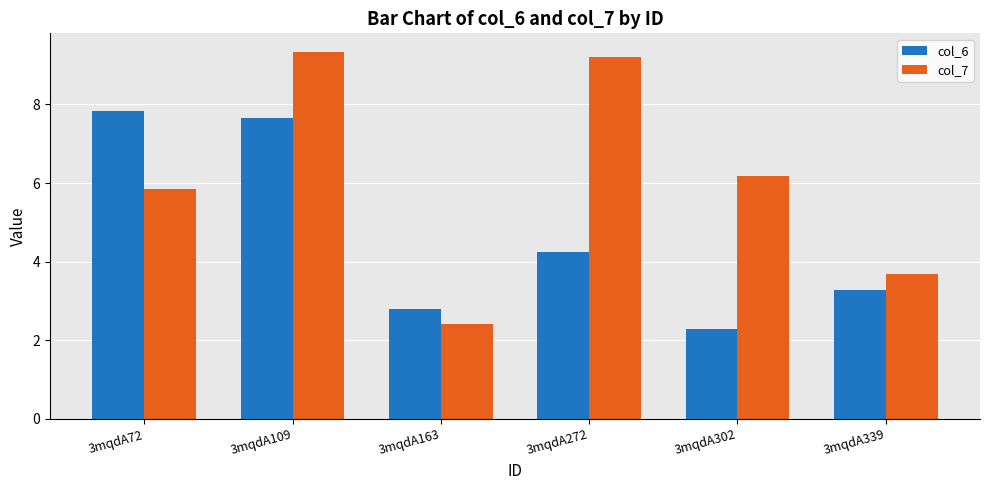

Which series has the largest total across all categories?

col_7